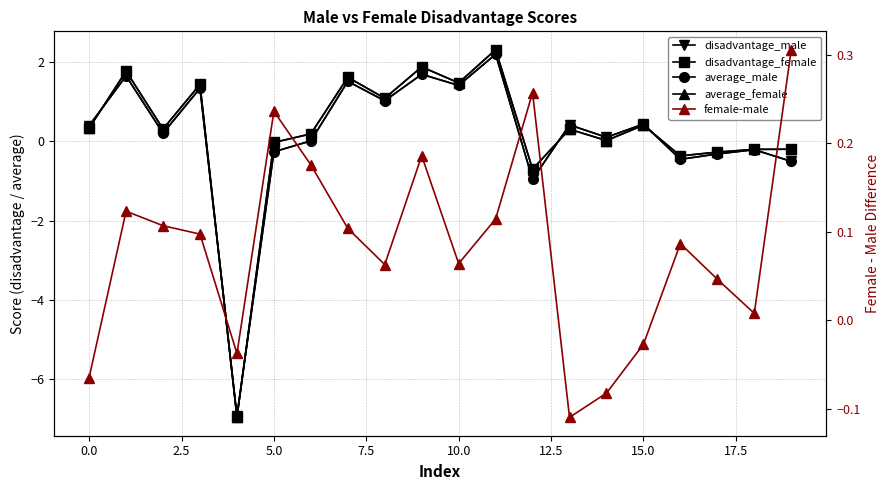

True or false: disadvantage_female has more than 2 interior local peaks.

True